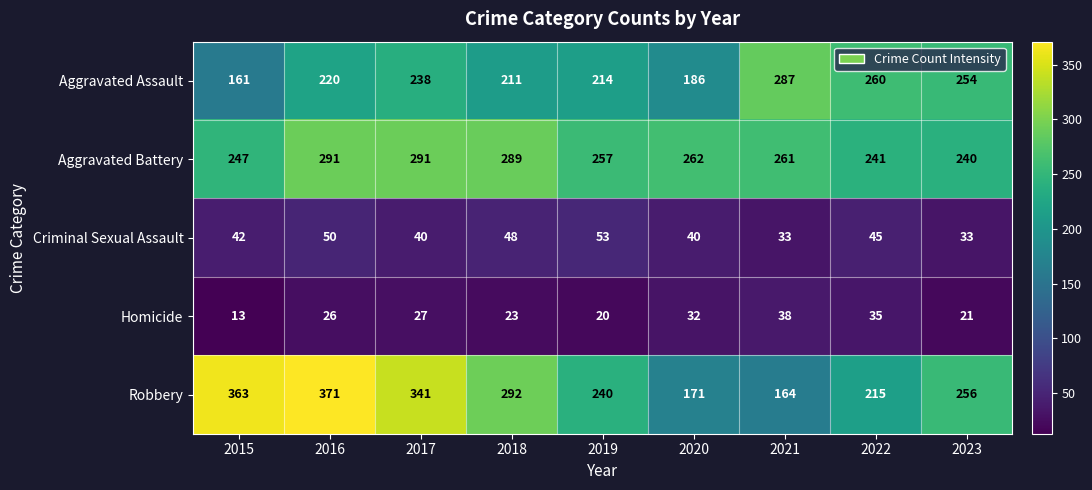

How many distinct data groups are displayed?

5